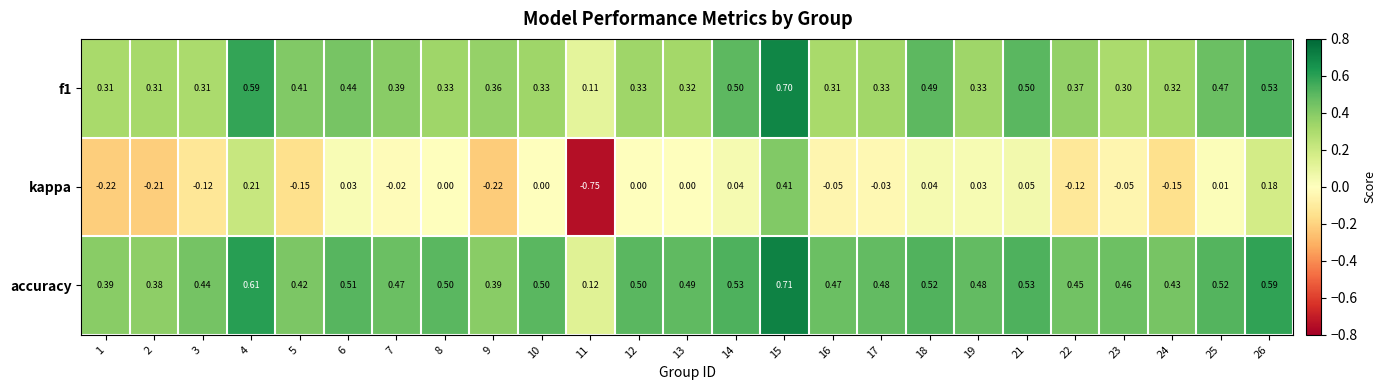

Which series has the largest total across all categories?

accuracy